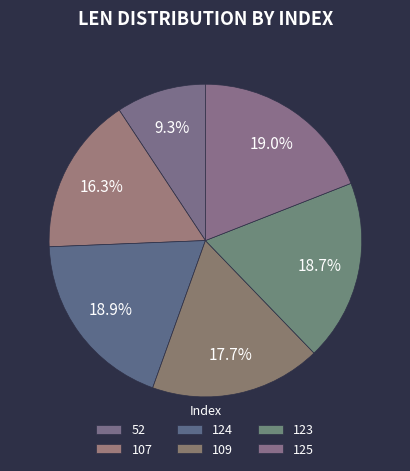

Count the number of slices in the pie.

6